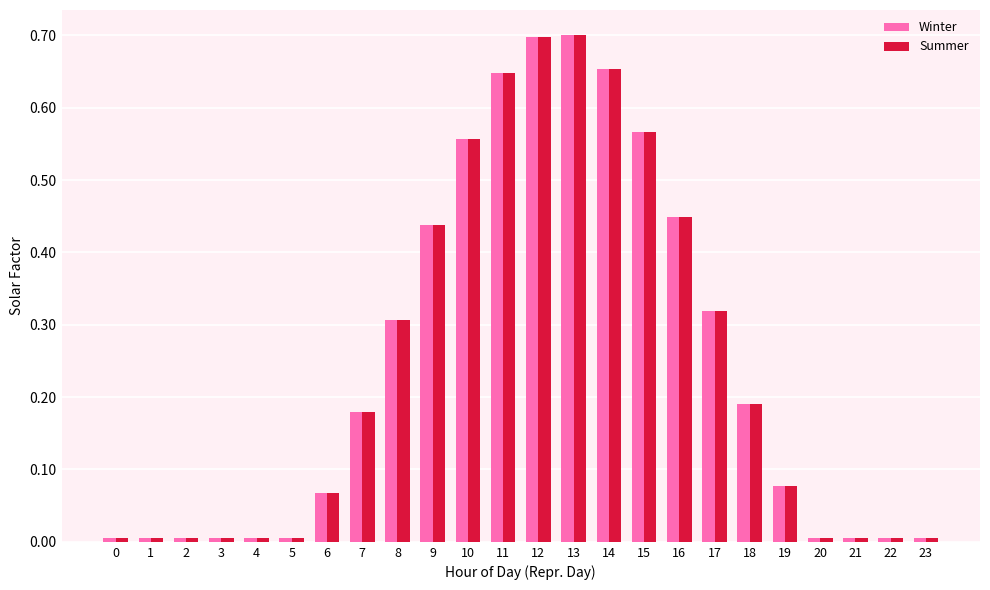

What is the sum of the Winter values at 19 and 9?

0.5